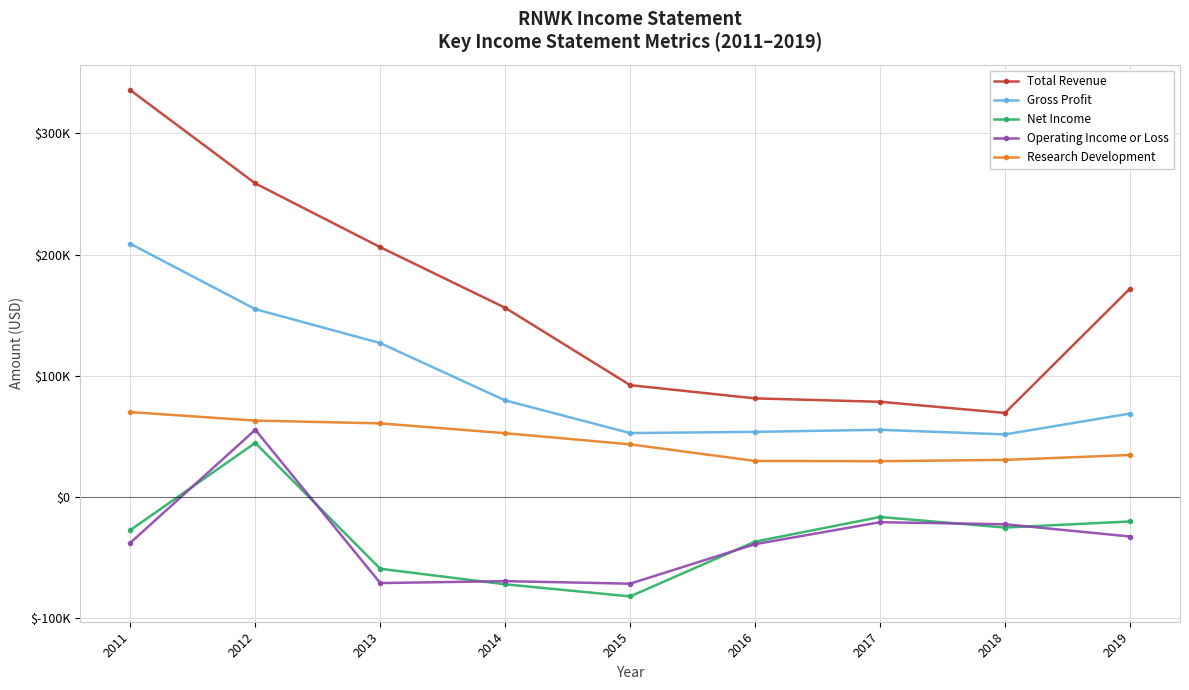

What is the sum of all Gross Profit values?

854200